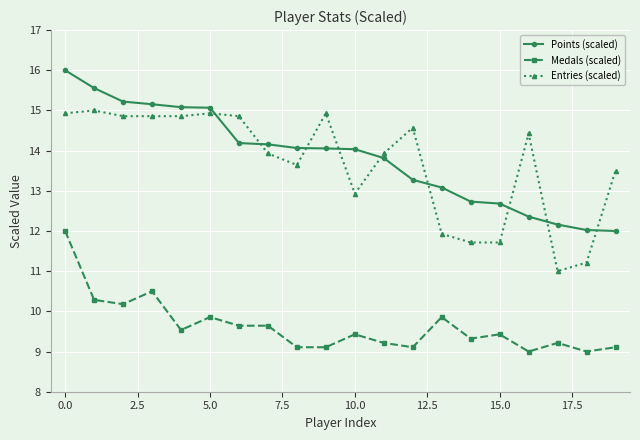

What is the average value of the Entries (scaled) series?

13.7